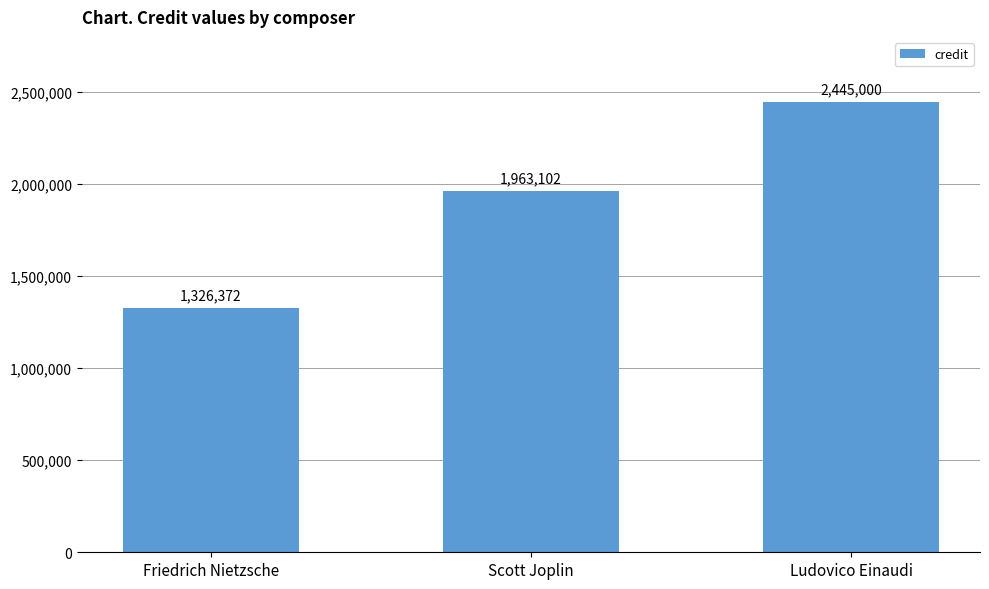

Reading right to left, what are all the values shown in this chart?

2445000	1963102	1326372